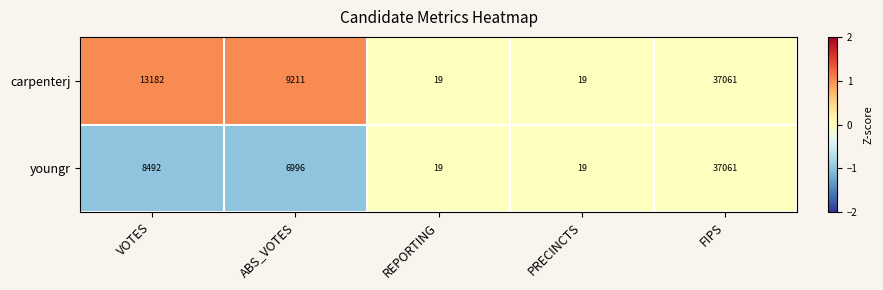

What is the greatest value displayed?

37061